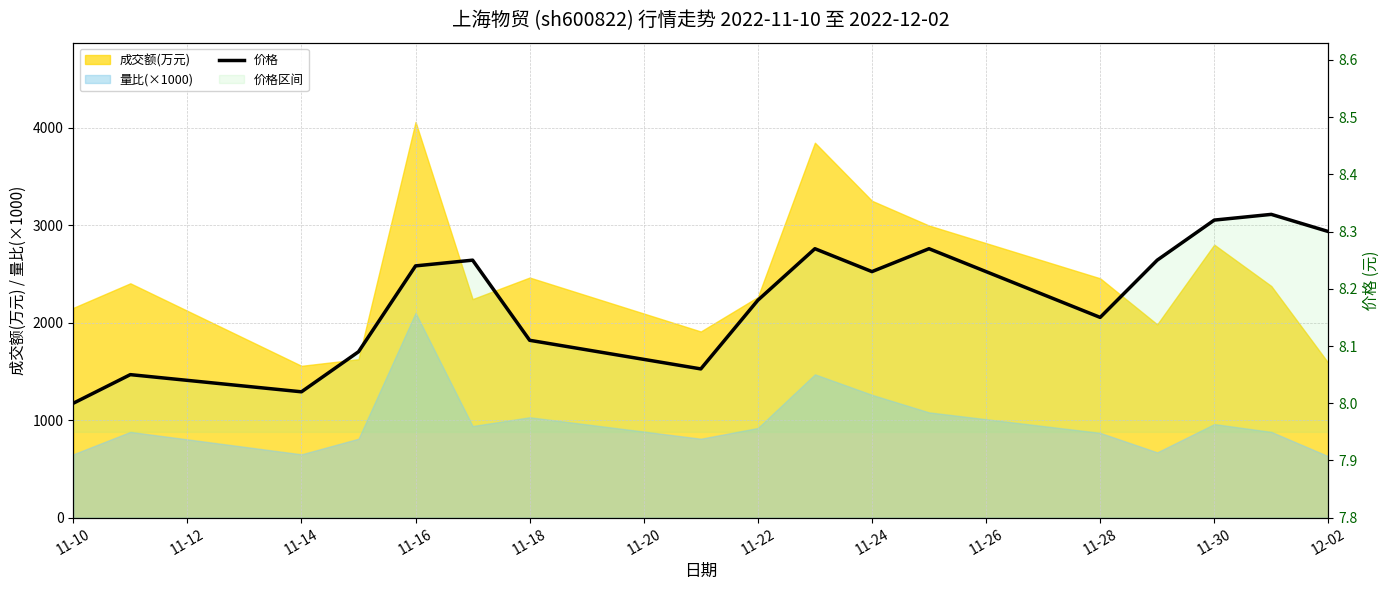

Where is the data nearest to the value 8?

11-10